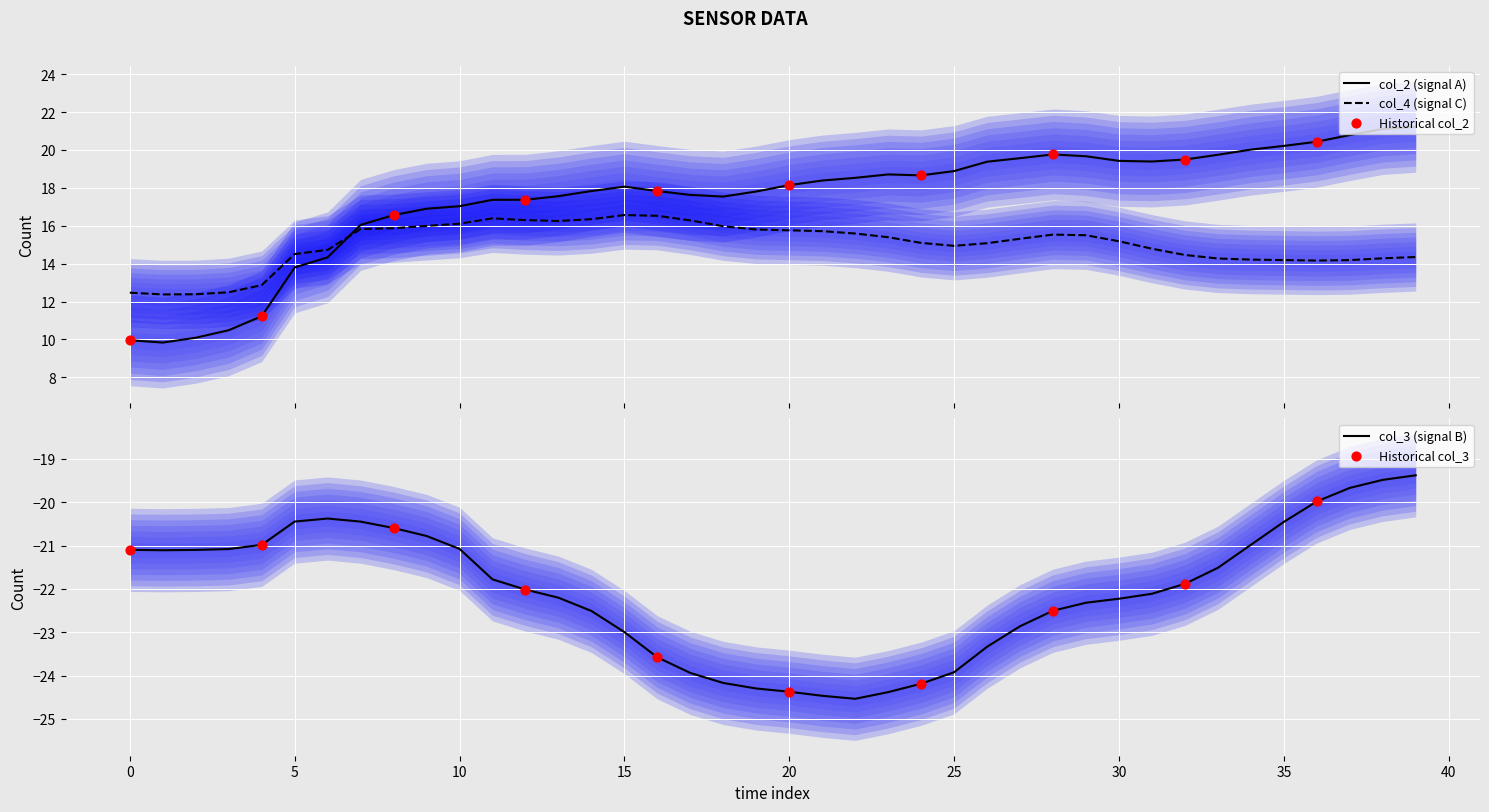

Is the value of col_2 at 38 greater than the value of col_4 at 27?

Yes